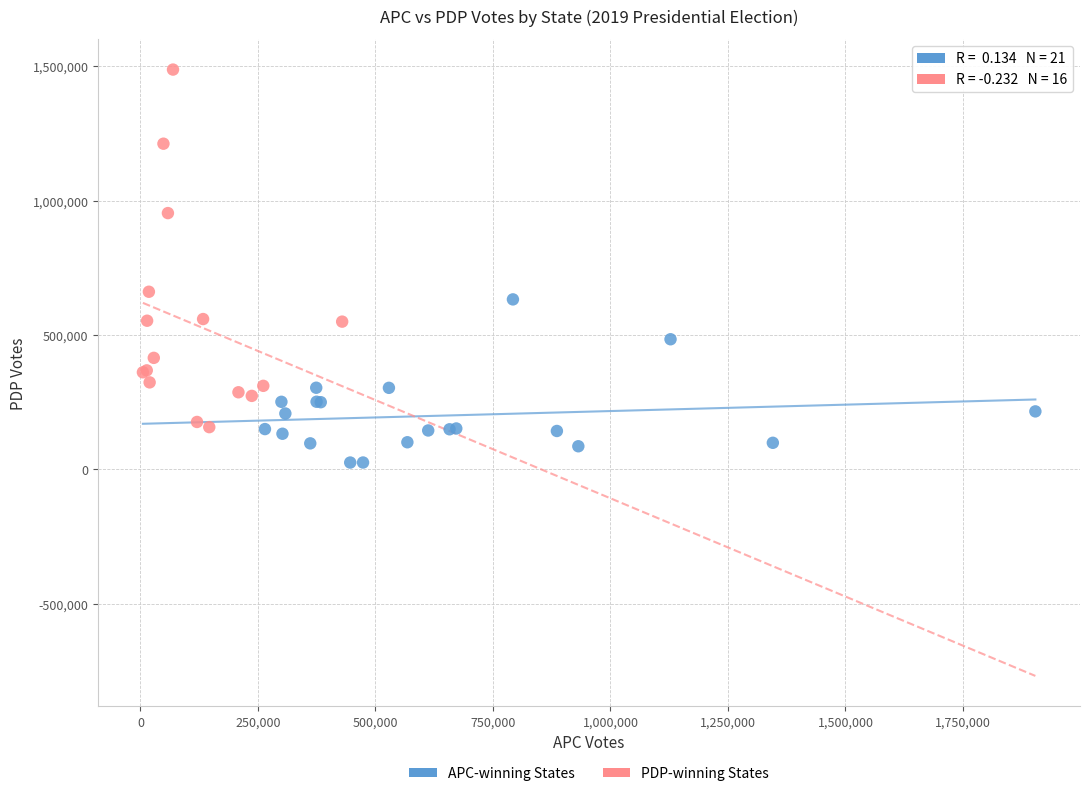

Which series has the largest Y range (max minus min)?

PDP-winning States